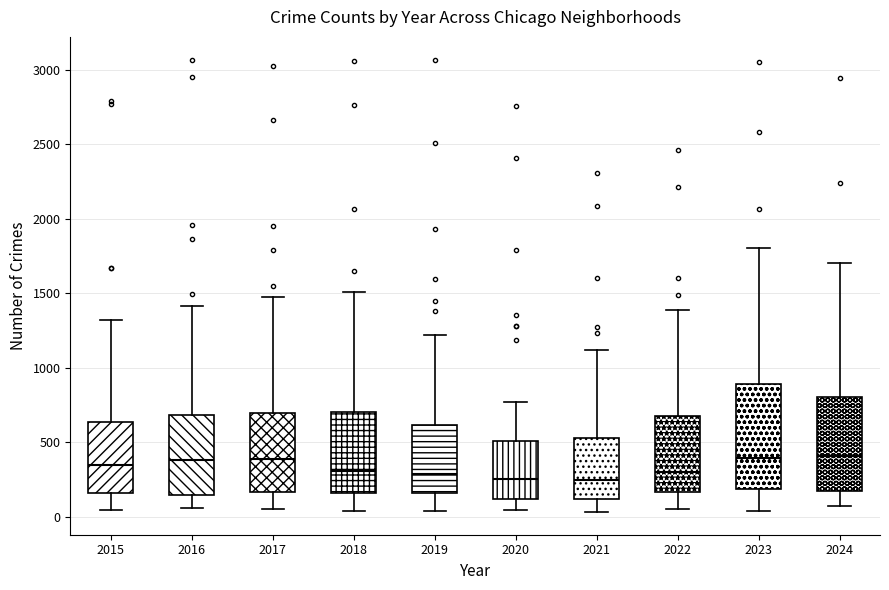

Which box is the tallest, from its lower edge to its upper edge?

2023